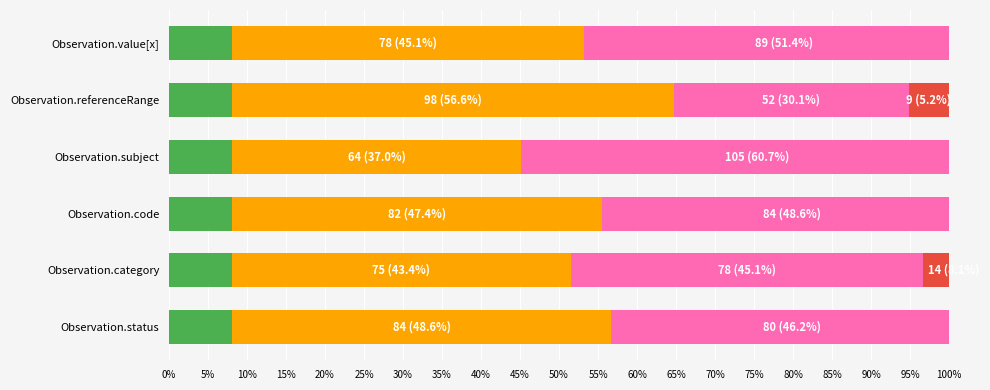

What are all the series names shown in the legend?

Segment 1, Segment 2, Segment 3, Segment 4